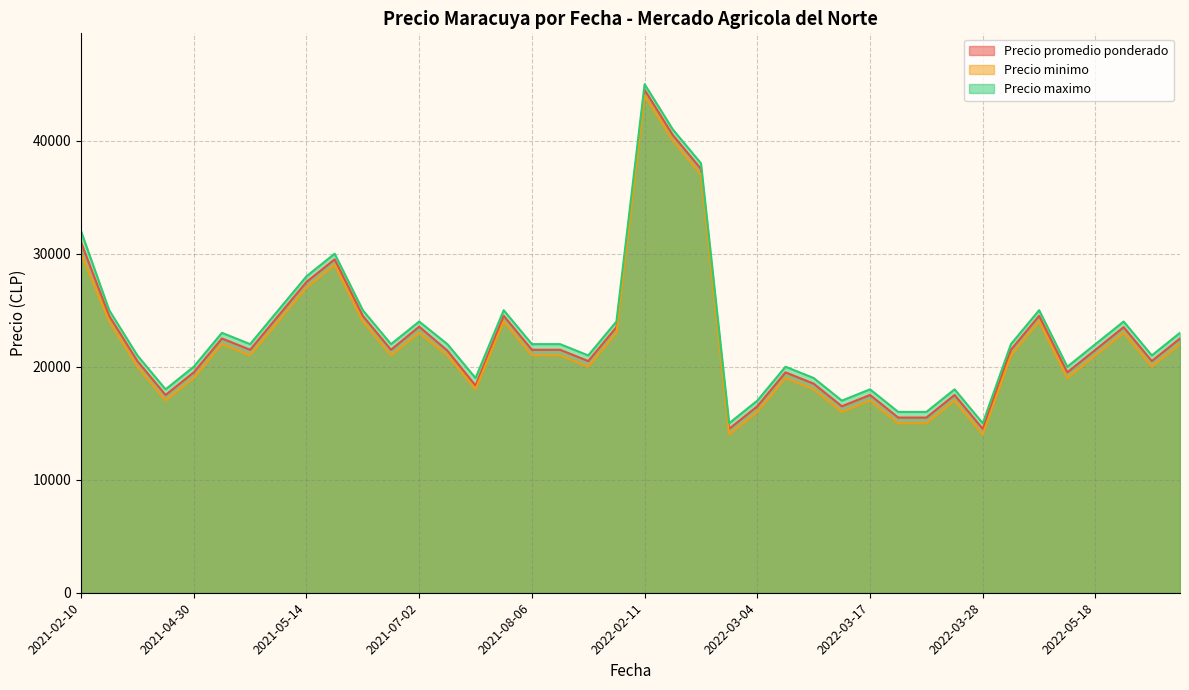

Is the value of Precio maximo at 2022-07-18 greater than the value of Precio promedio ponderado at 2021-08-30?

No